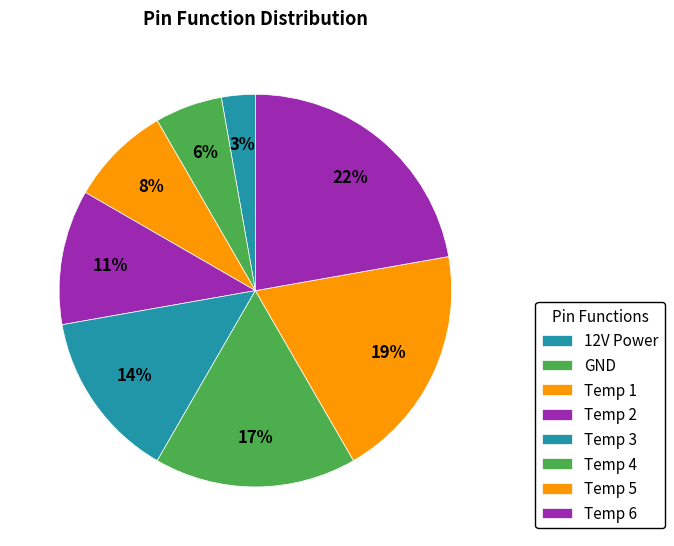

Count the number of slices in the pie.

8